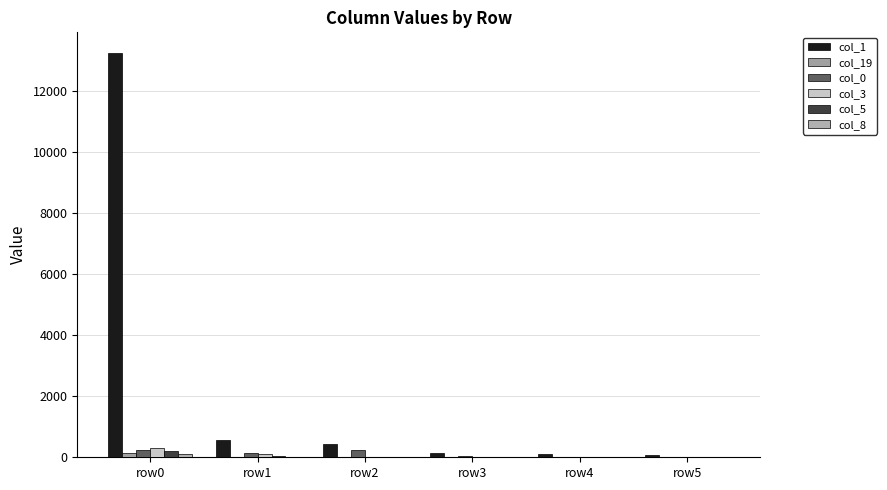

What is the minimum value for col_3?

3